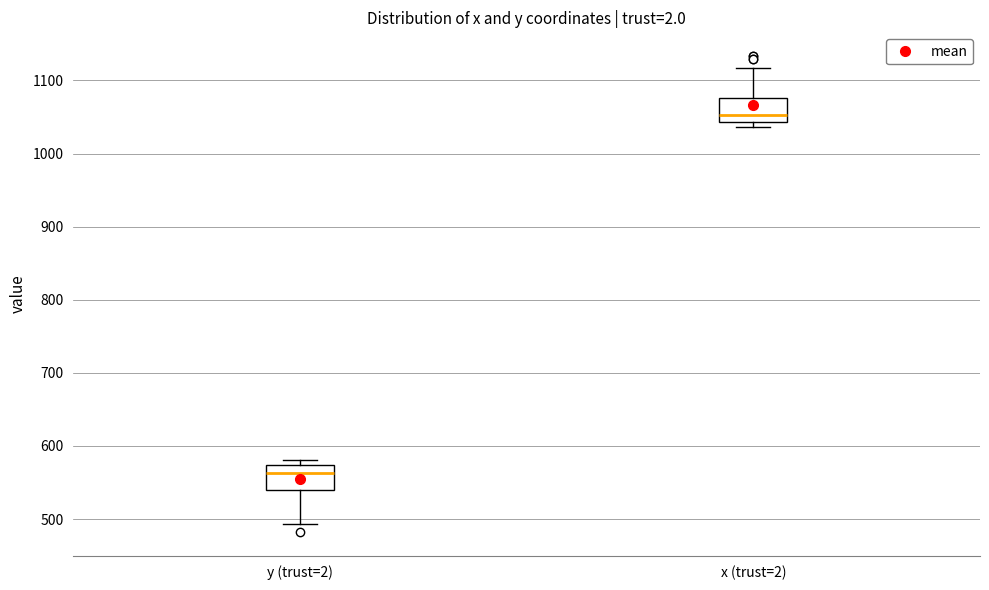

Reading left to right, transcribe this box plot: for each box, give where its median line is, the range the box spans, and where its two whiskers end, as read against the y-axis. The values are not printed on the chart, so give them approximately, as read against the axis.

y (trust=2): median 560, box 540 to 570, whiskers 490 to 580
x (trust=2): median 1050, box 1040 to 1080, whiskers 1040 (just below the box's lower edge) to 1120